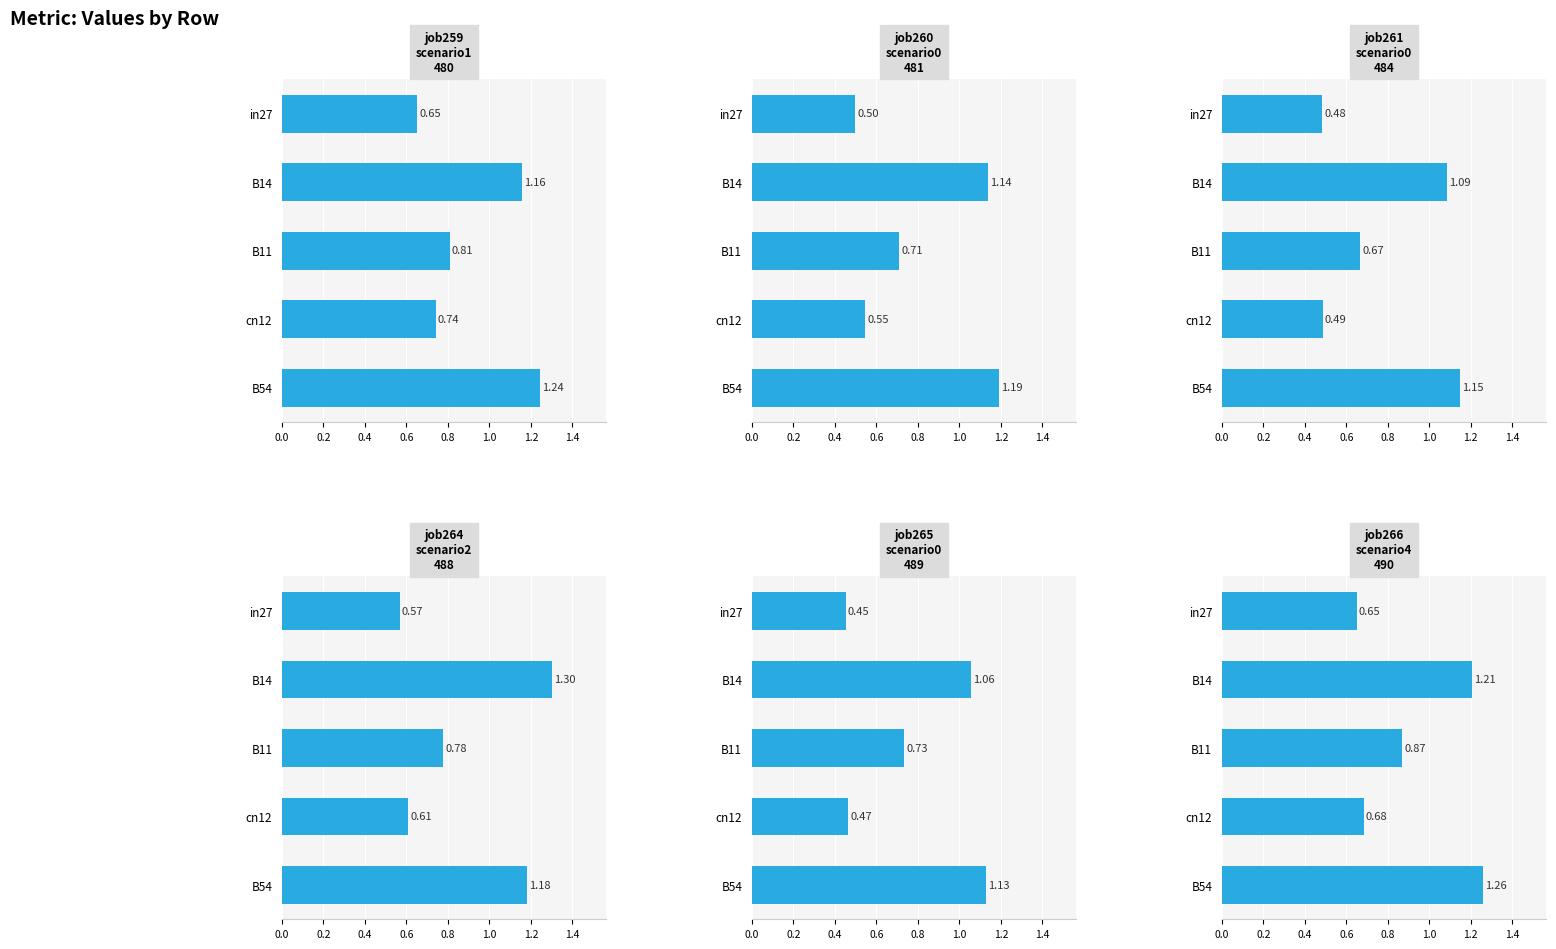

List the series in order of their peak value, highest first.

job264_scenario2_488, job266_scenario4_490, job259_scenario1_480, job260_scenario0_481, job261_scenario0_484, job265_scenario0_489